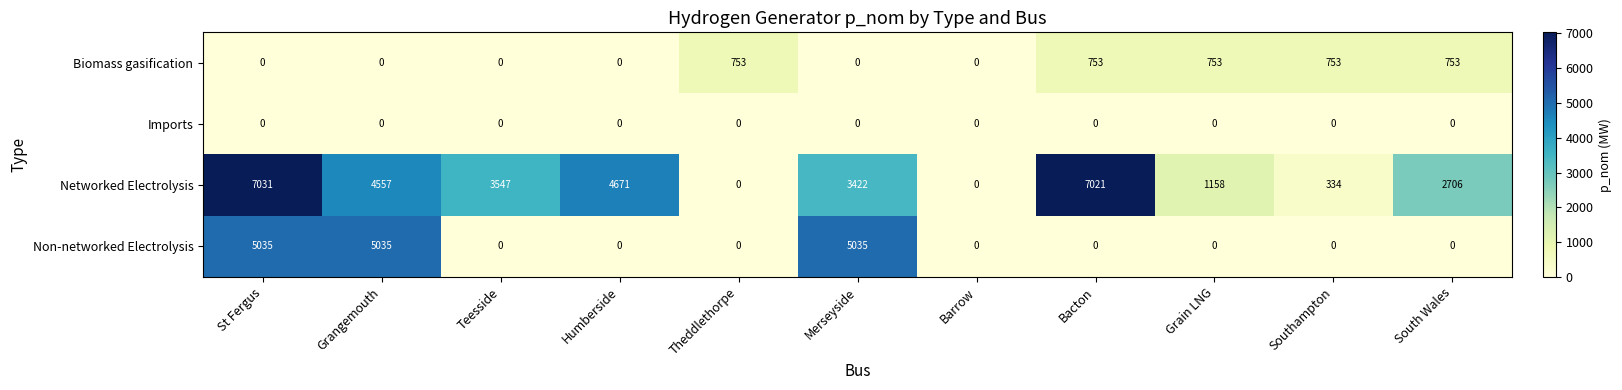

Rank the series by their maximum value, from highest to lowest.

Networked Electrolysis, Non-networked Electrolysis, Biomass gasification, Imports